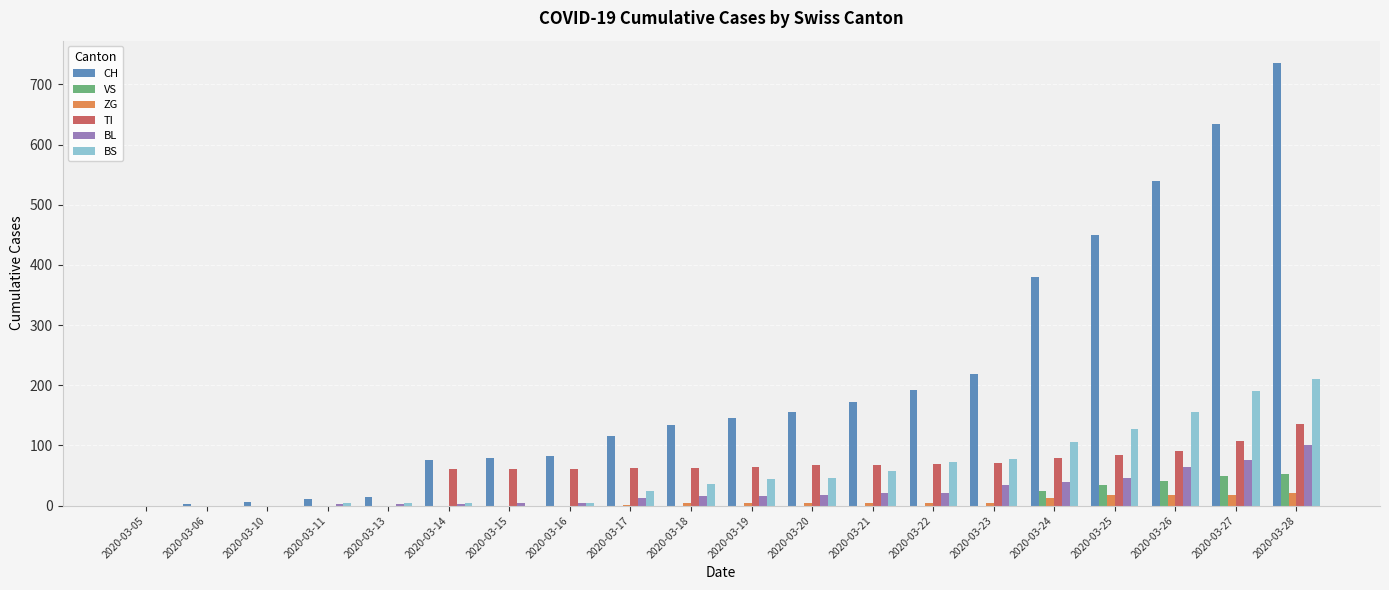

At which category does the chart reach its peak across all series?

2020-03-28